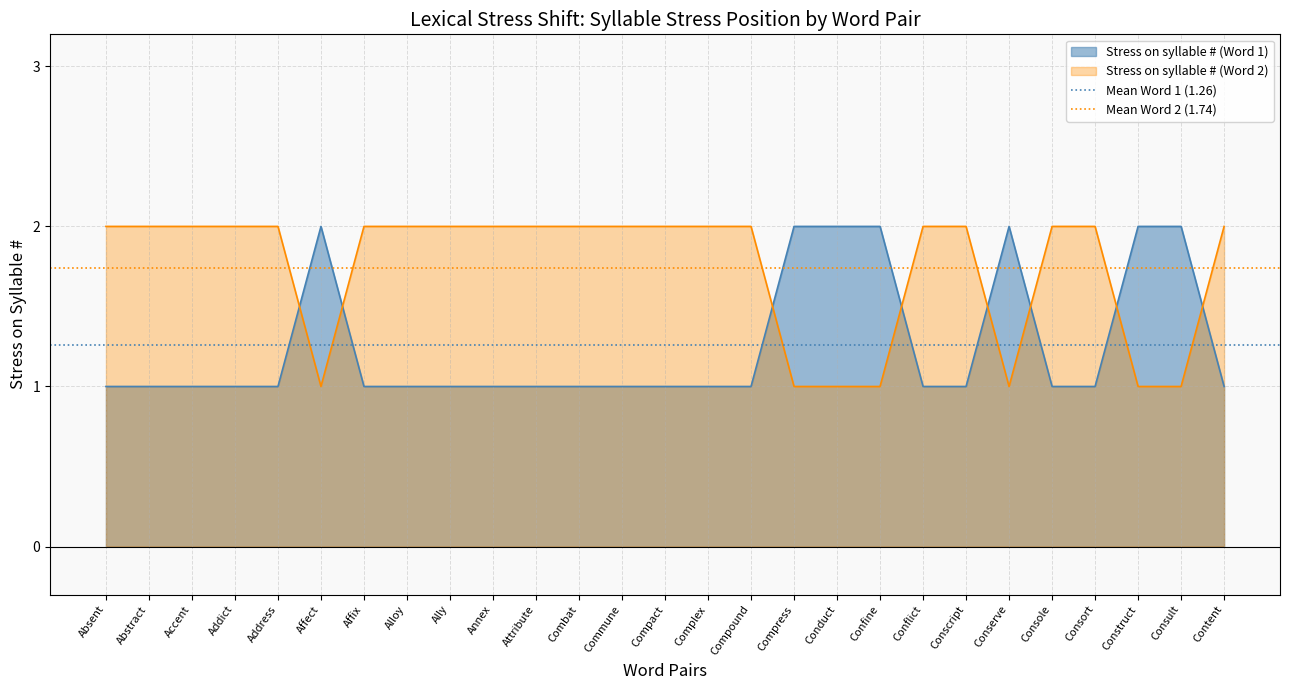

Is it true that Stress on syllable # (Word 1) equals 2 at Conserve?

True